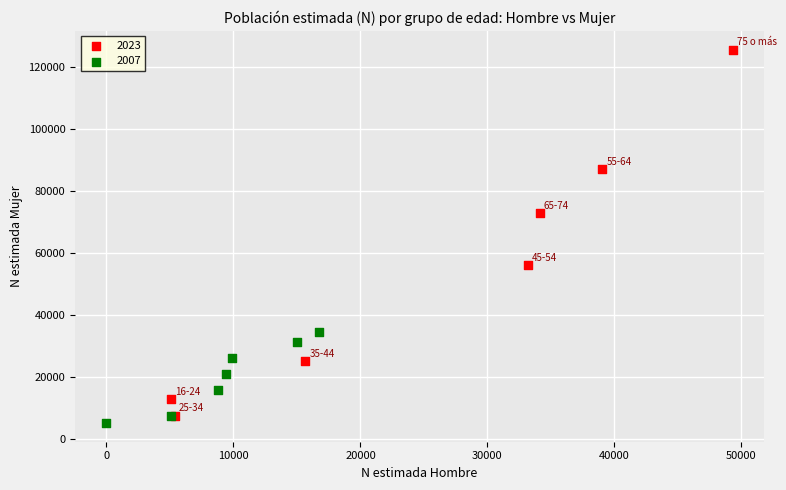

Which series contains the highest Y value?

2023